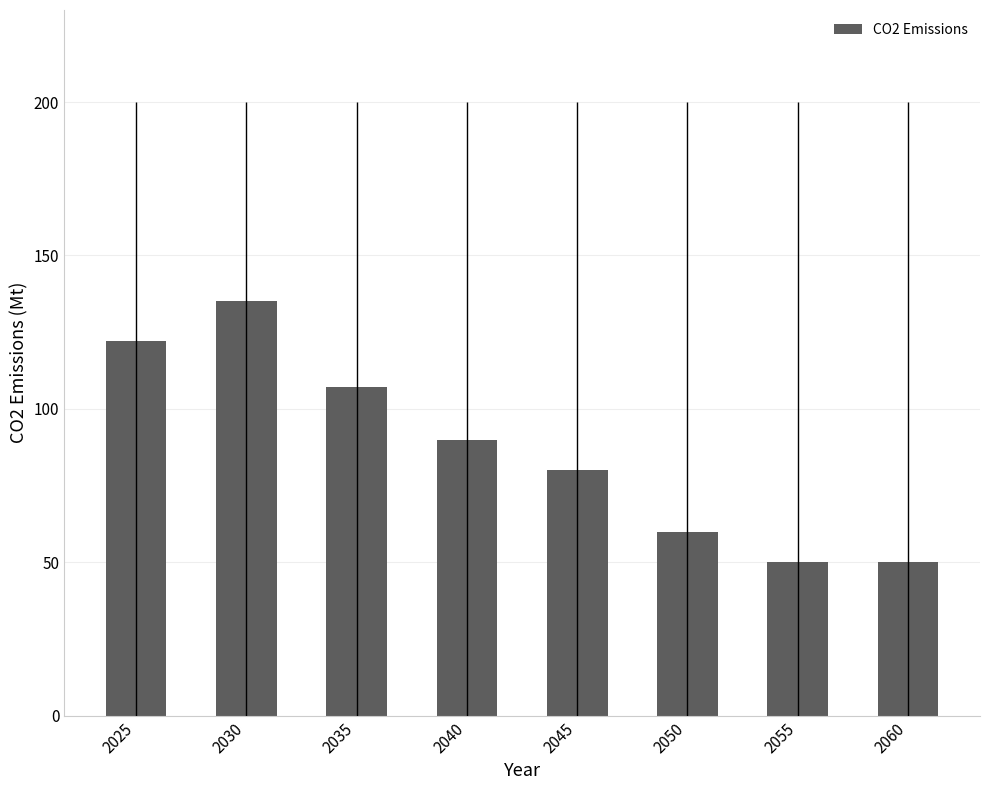

Reading left to right, what are all the values shown in this chart?

122	135	107	90	80	60	50	50